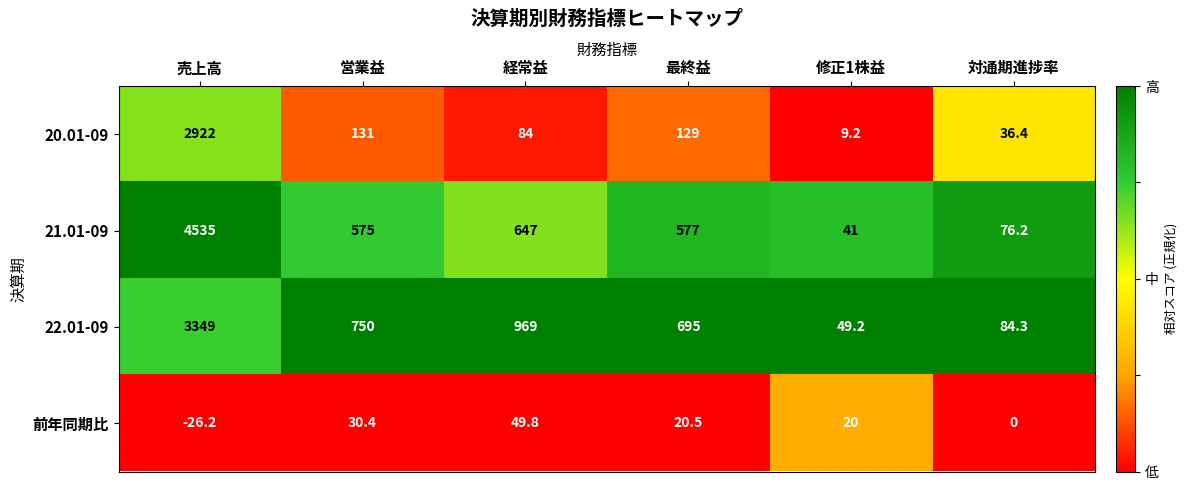

Reading left to right, what are all the values shown in this chart?

20.01-09: 2922.0	131.0	84.0	129.0	9.2	36.4
21.01-09: 4535.0	575.0	647.0	577.0	41.0	76.2
22.01-09: 3349.0	750.0	969.0	695.0	49.2	84.3
前年同期比: -26.2	30.4	49.8	20.5	20.0	0.0